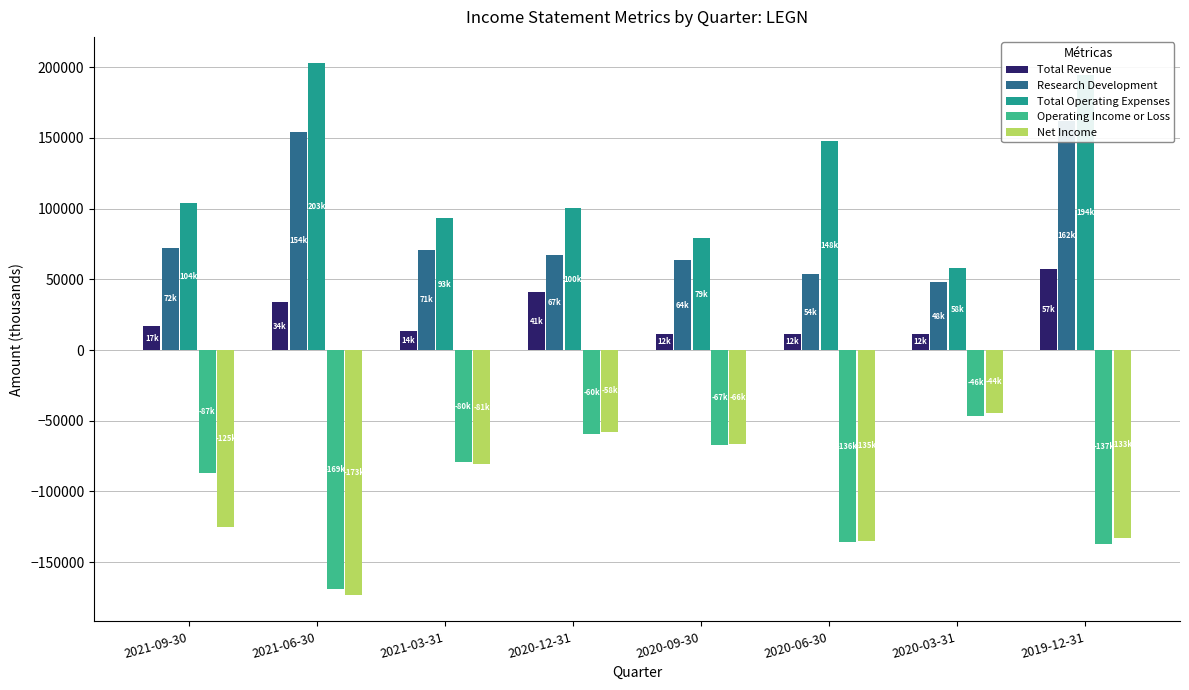

At which label is Total Operating Expenses closest to 130350?

2020-06-30